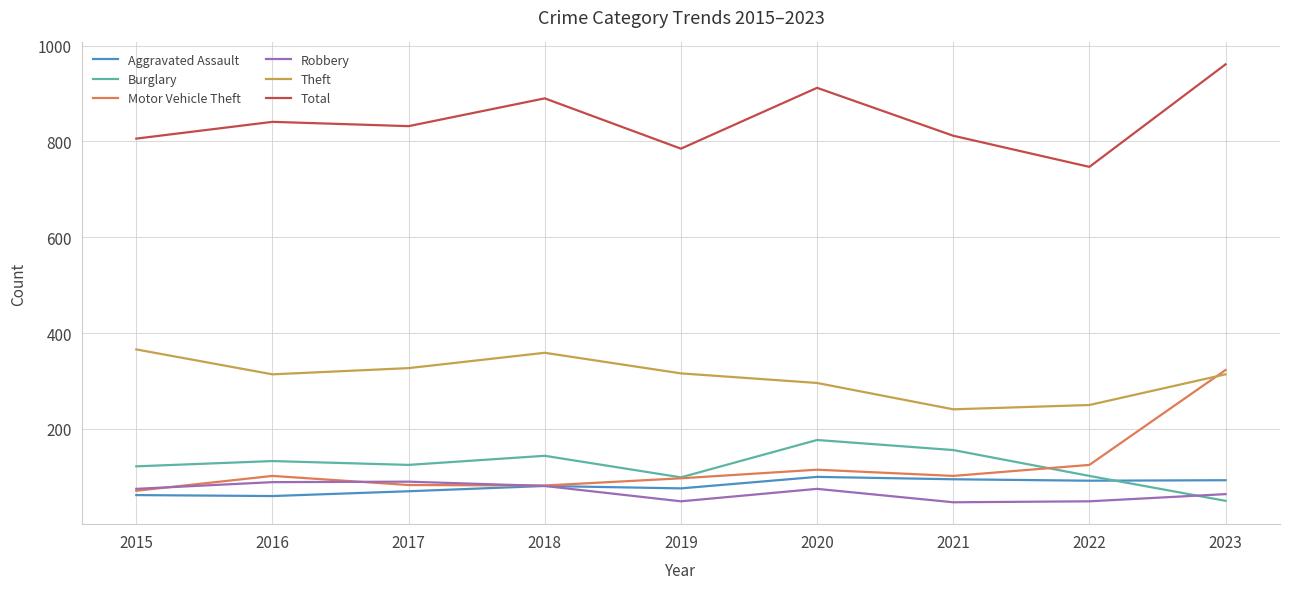

What is the difference between the Robbery values at 2016 and 2023?

25